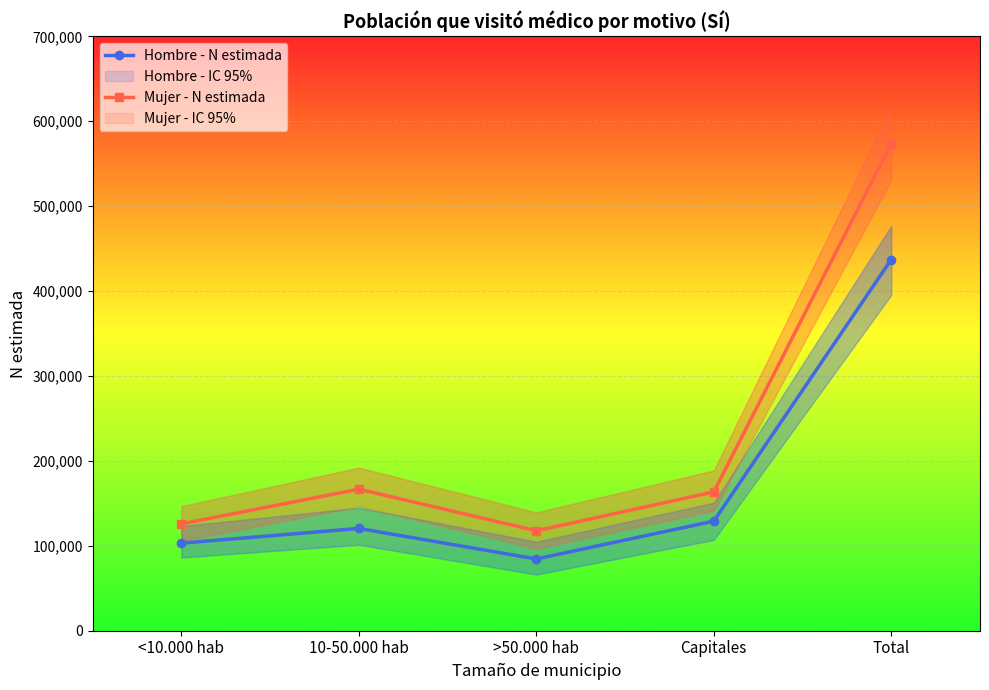

At which category is the sum across all series the highest?

Total